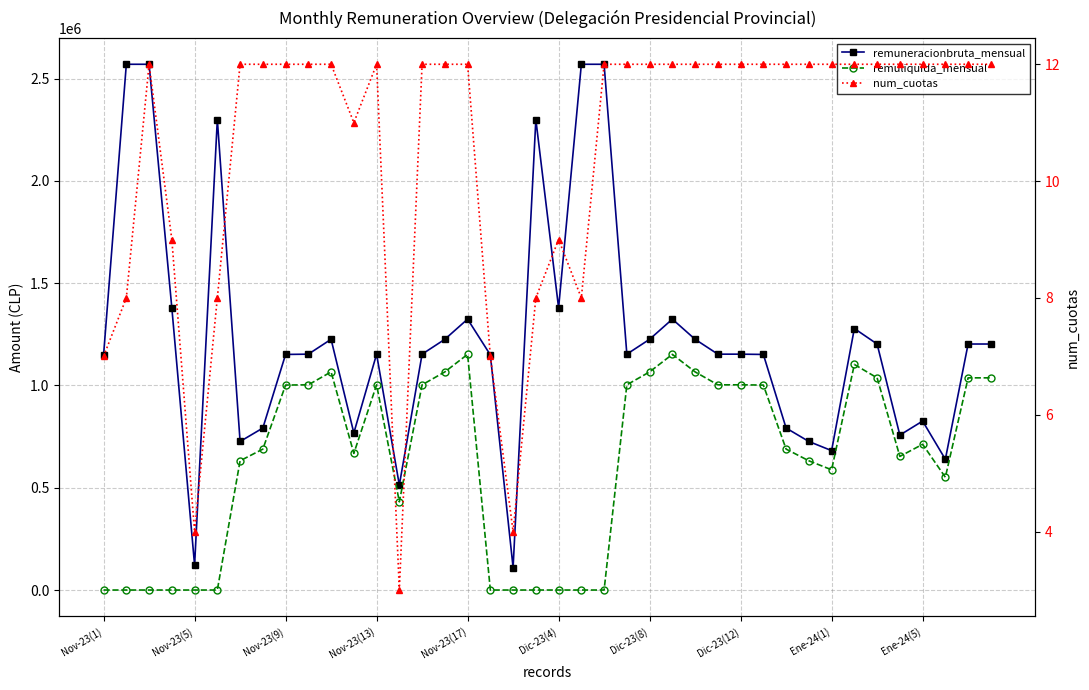

Which series changed the most between 12 and 13?

remuneracionbruta_mensual